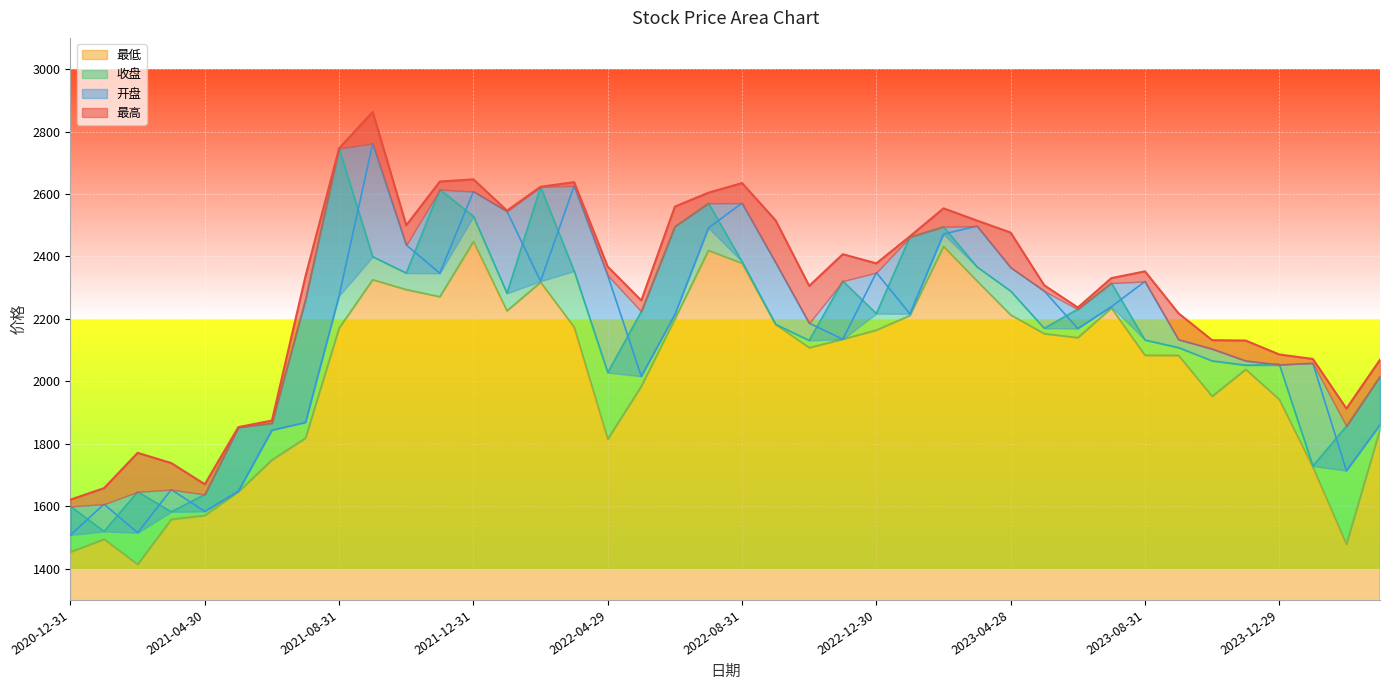

Read the 开盘 value at 2023-05-31.

2289.3